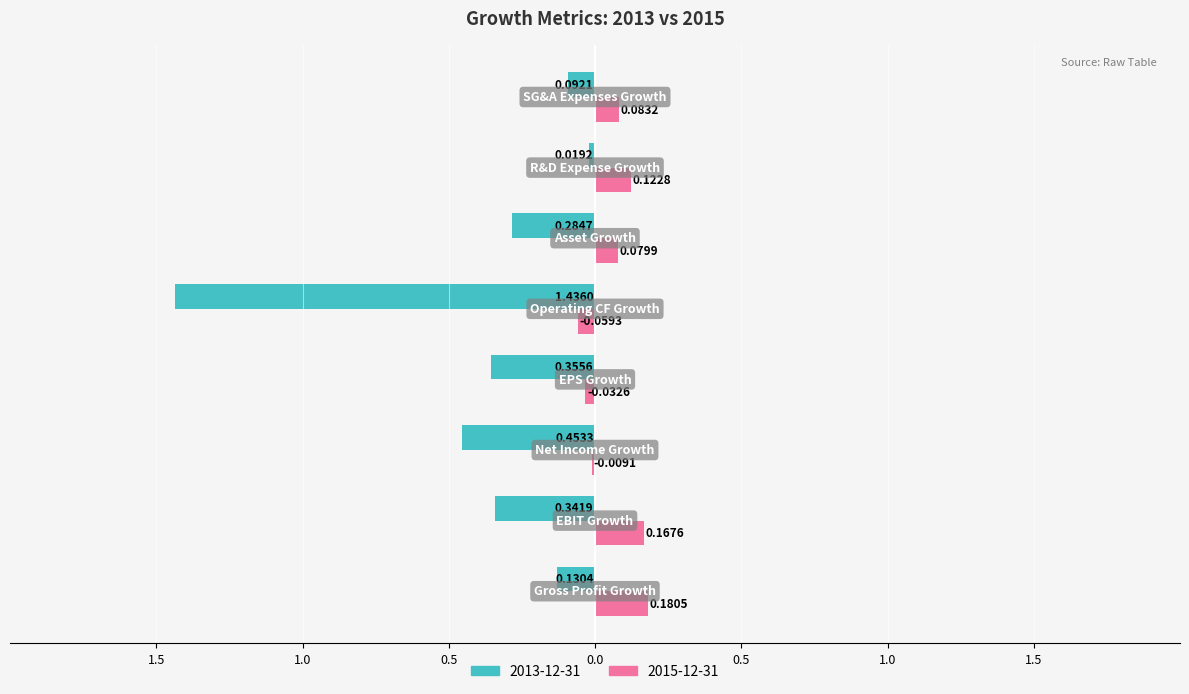

What are all the series names shown in the legend?

2013-12-31, 2015-12-31